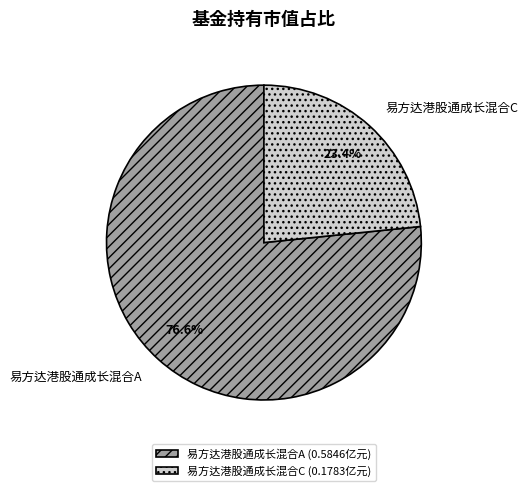

Between 易方达港股通成长混合C and 易方达港股通成长混合A, which is larger?

易方达港股通成长混合A